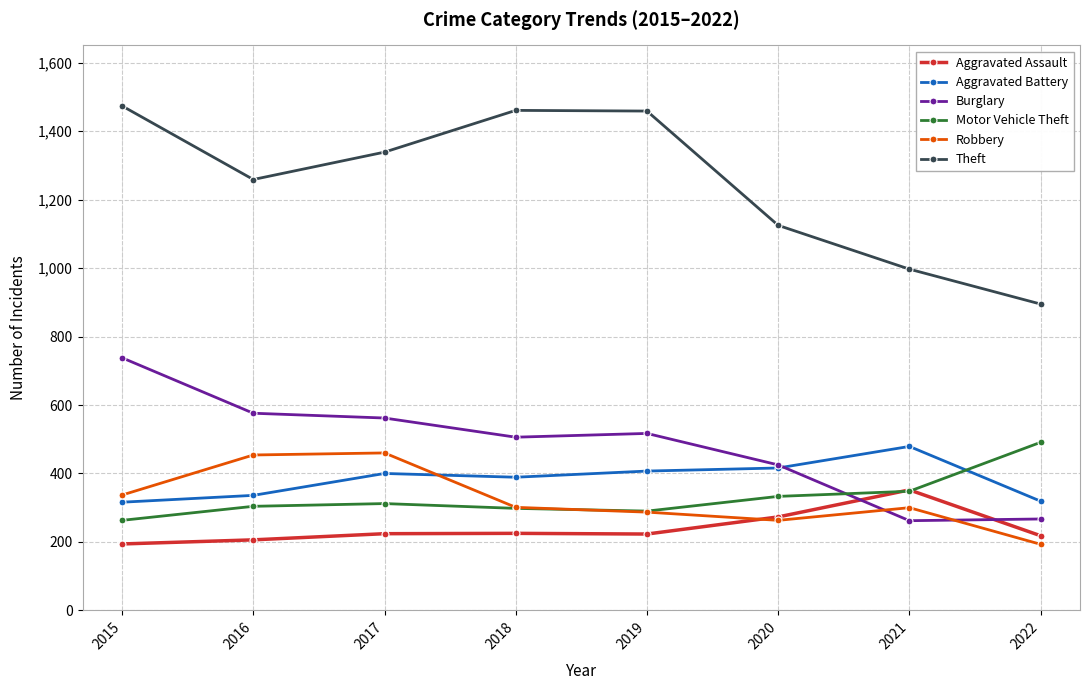

How many lines are shown in the chart?

6